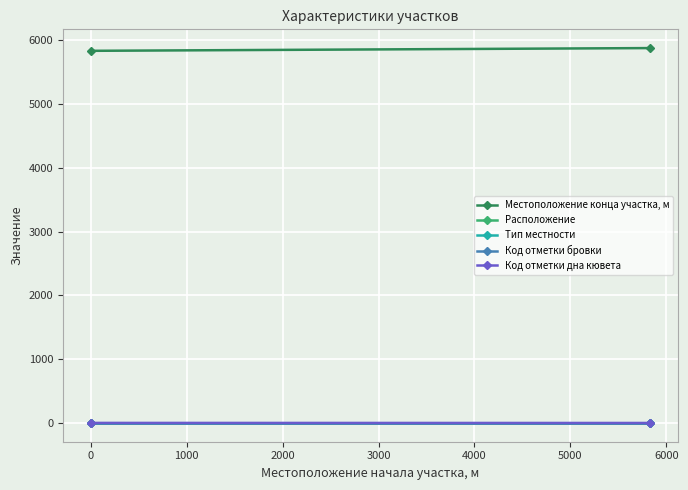

What is the minimum value shown in the chart?

1